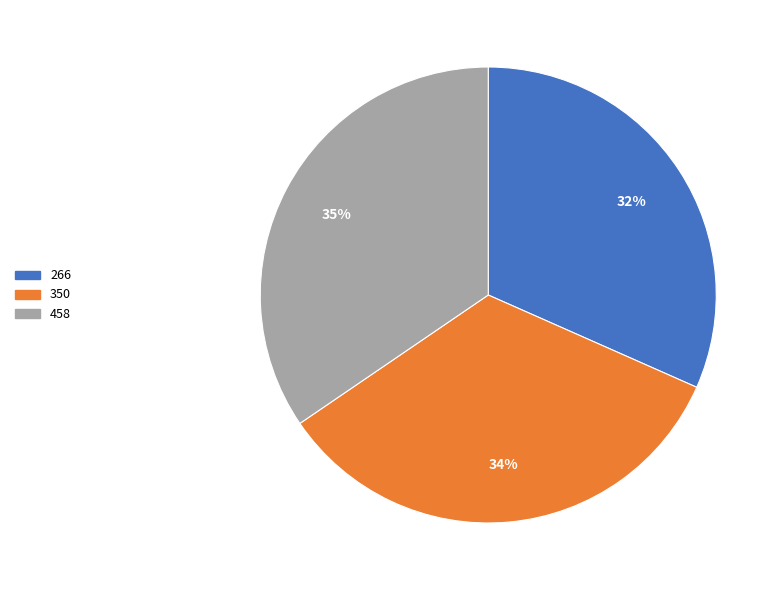

Is it true that 266 is 46% of the pie?

False